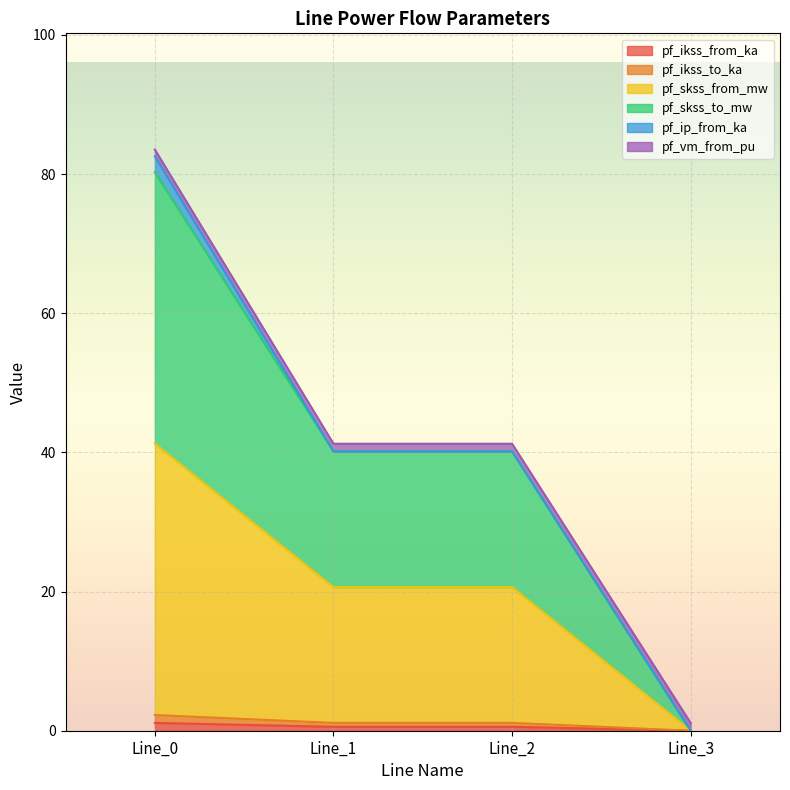

At which category is the sum across all series the highest?

Line_0